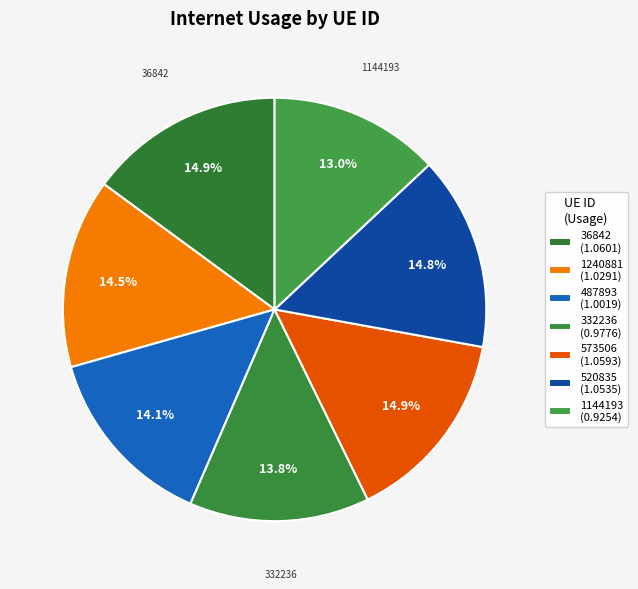

Which category has the smallest portion of the pie?

1144193